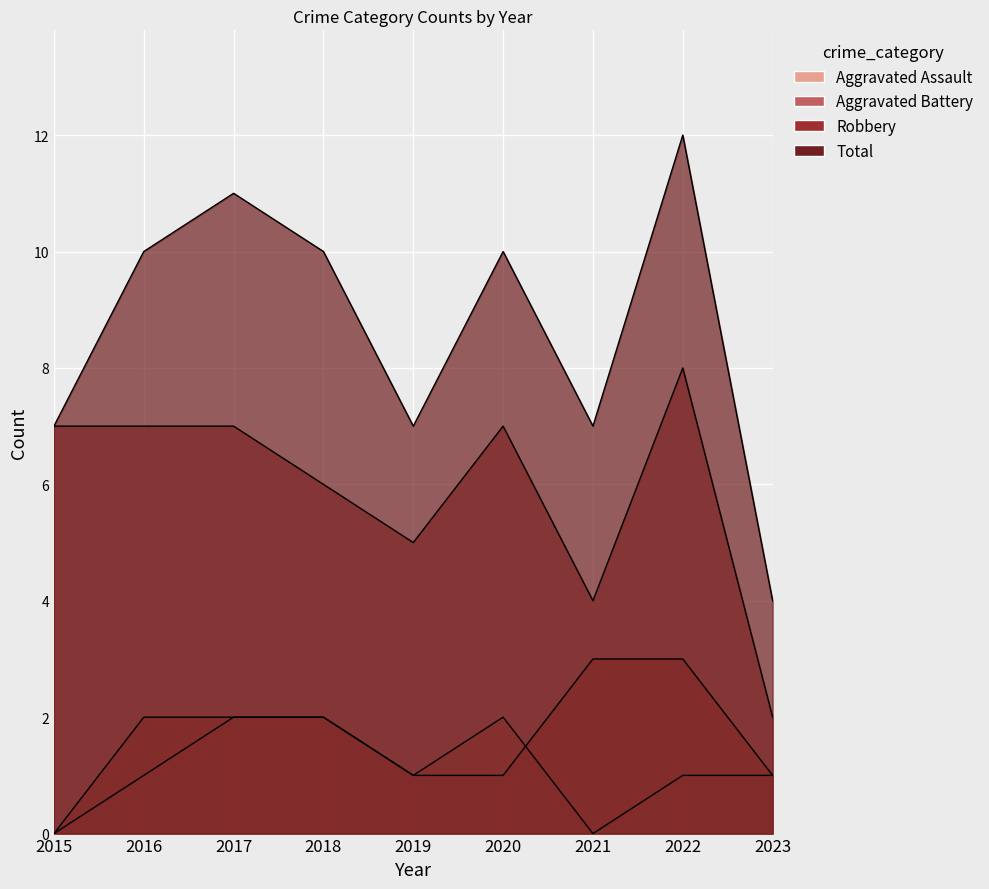

Rank the series by their maximum value, from highest to lowest.

Total, Robbery, Aggravated Battery, Aggravated Assault